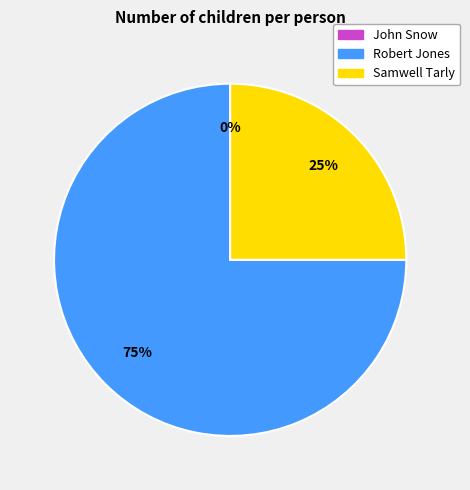

How many slices are in this pie chart?

3